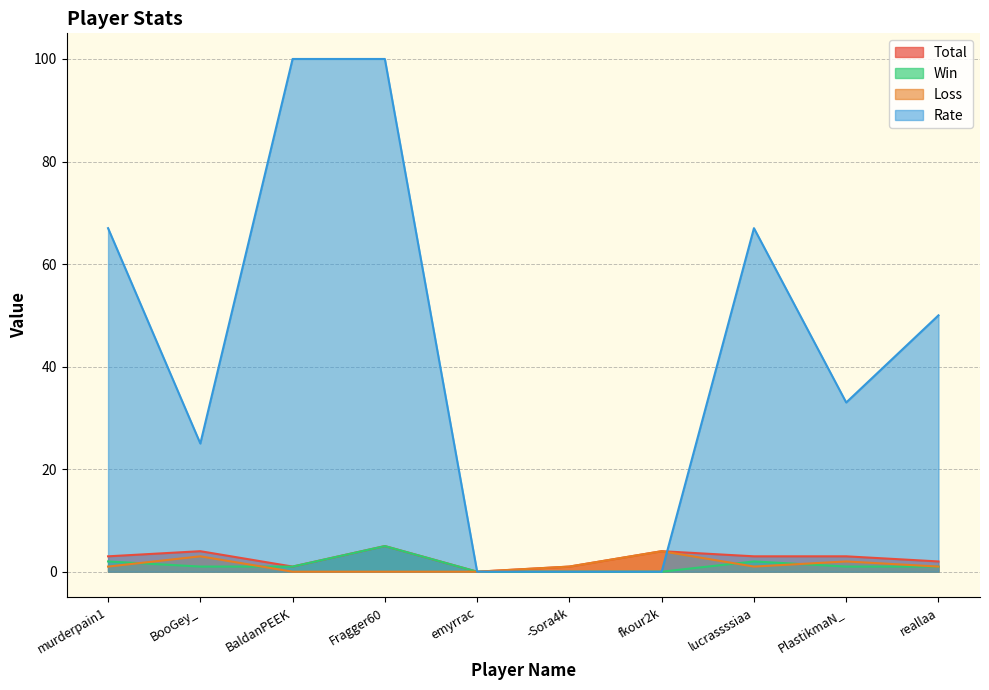

True or false: Rate and Loss cross at least once.

True